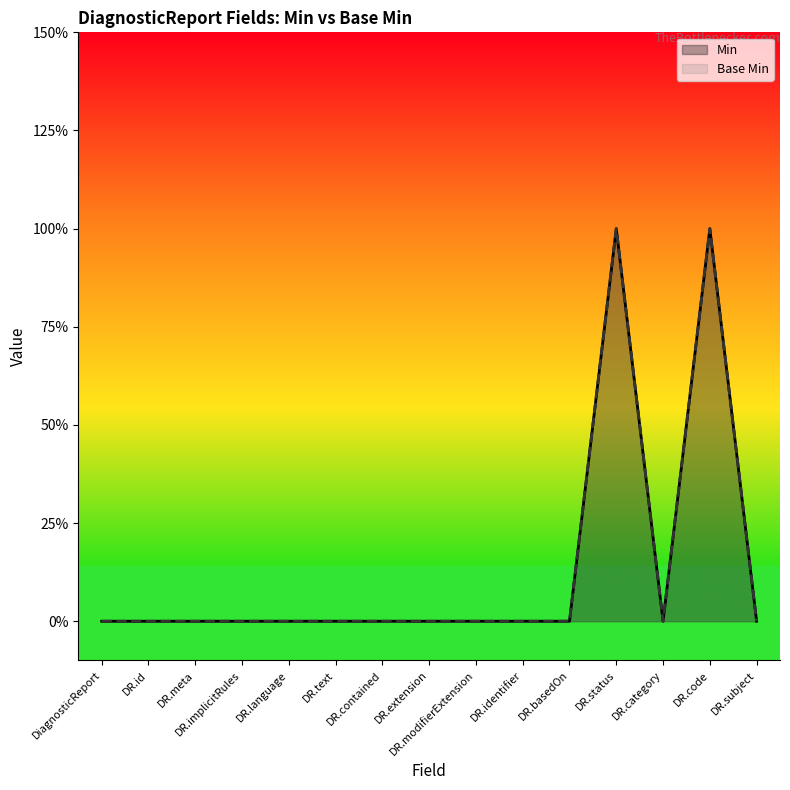

In Base Min, how many points are lower than both neighbors (excluding endpoints)?

1